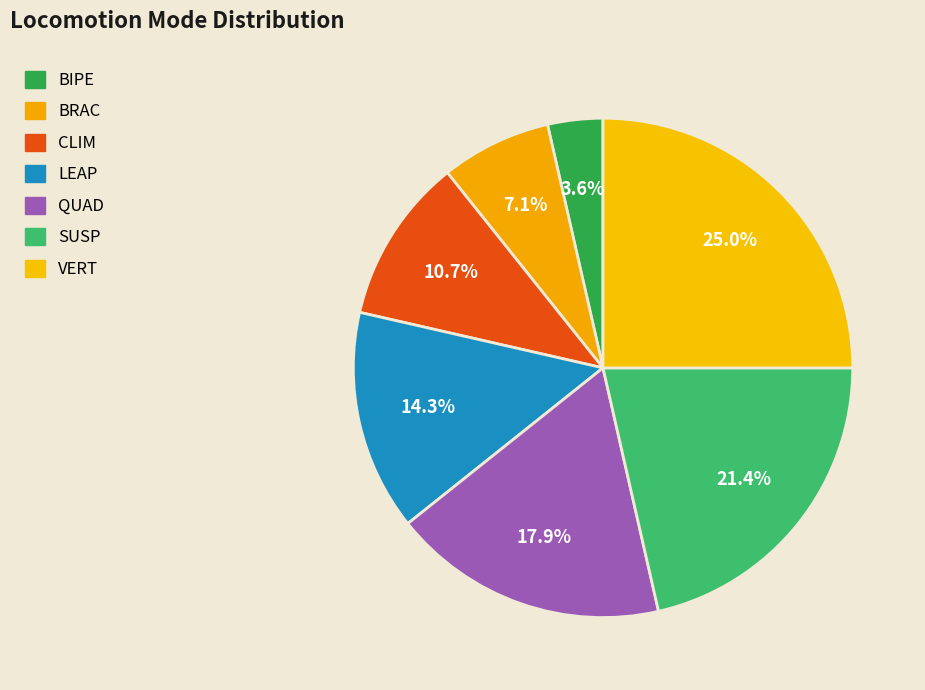

Count the number of slices in the pie.

7